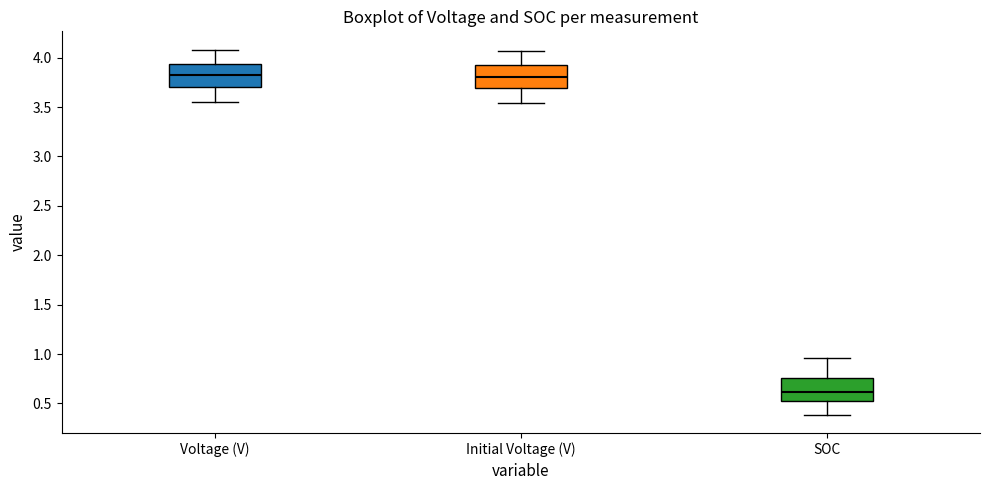

Where does the upper whisker of the box for SOC end on the y-axis? The values are not printed on the chart, so give them approximately, as read against the axis.

0.95